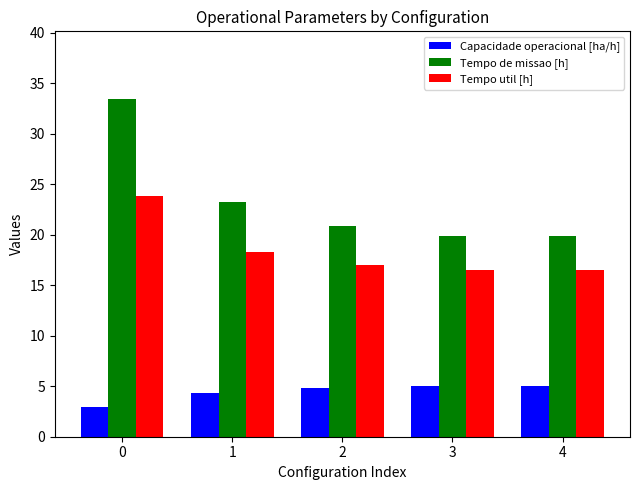

Rank the series by their average value, from highest to lowest.

Tempo de missao [h], Tempo util [h], Capacidade operacional [ha/h]